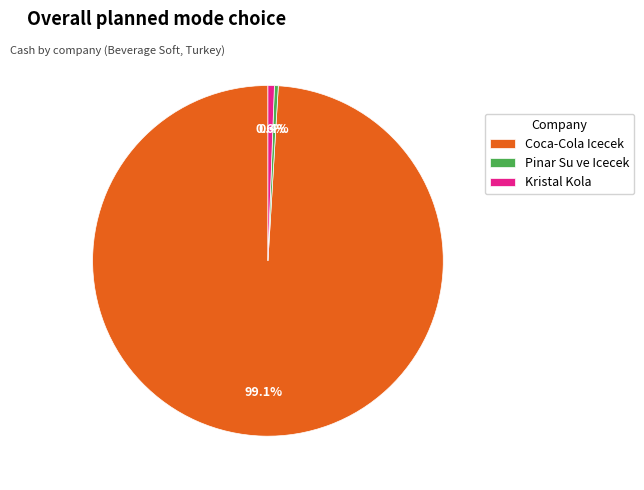

Combined, do Coca-Cola Icecek and Kristal Kola account for over 50%?

Yes